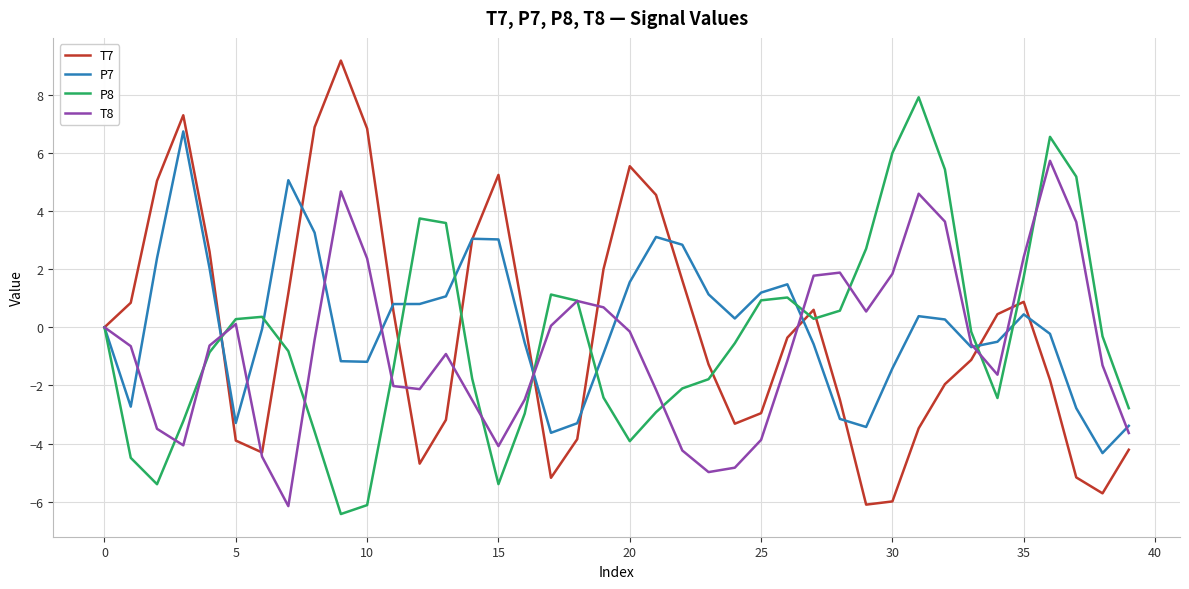

What is the lowest value of the P7 series?

-4.3